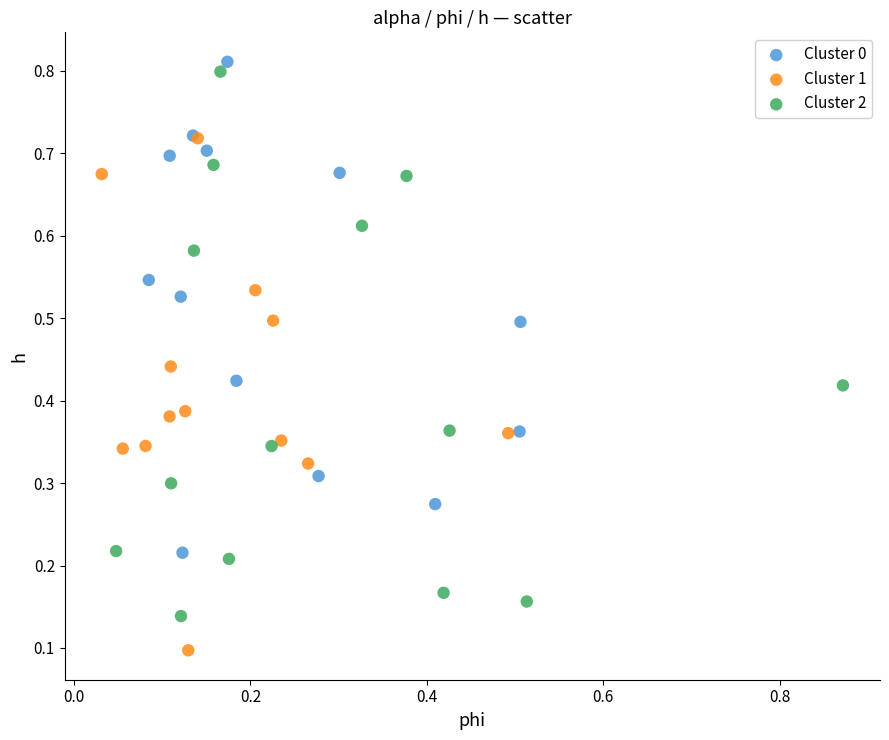

Which series contains the lowest Y value?

Cluster 1